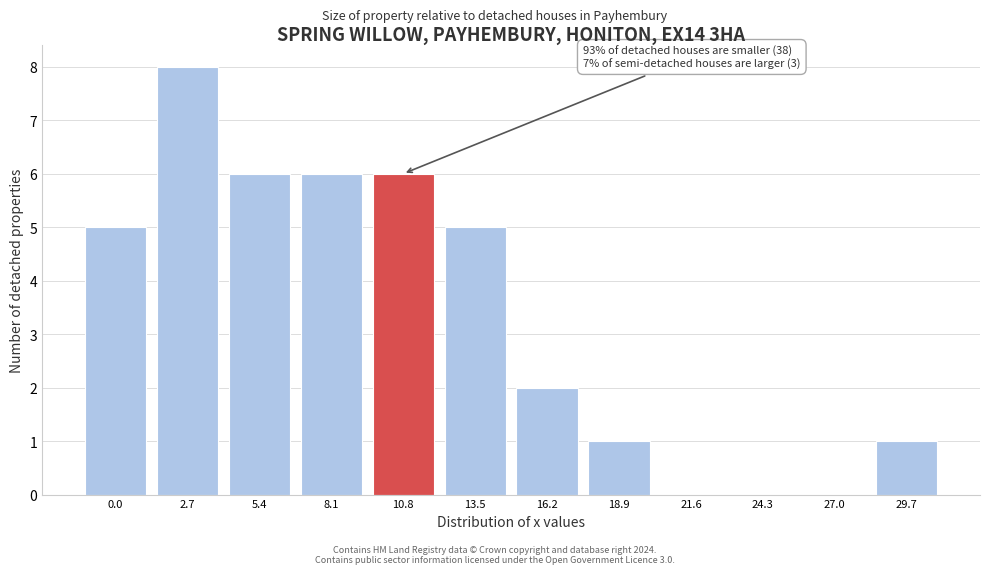

Reading right to left, list all the values displayed in this chart.

29.7=1	27.0=0	24.3=0	21.6=0	18.9=1	16.2=2	13.5=5	10.8=6	8.1=6	5.4=6	2.7=8	0.0=5